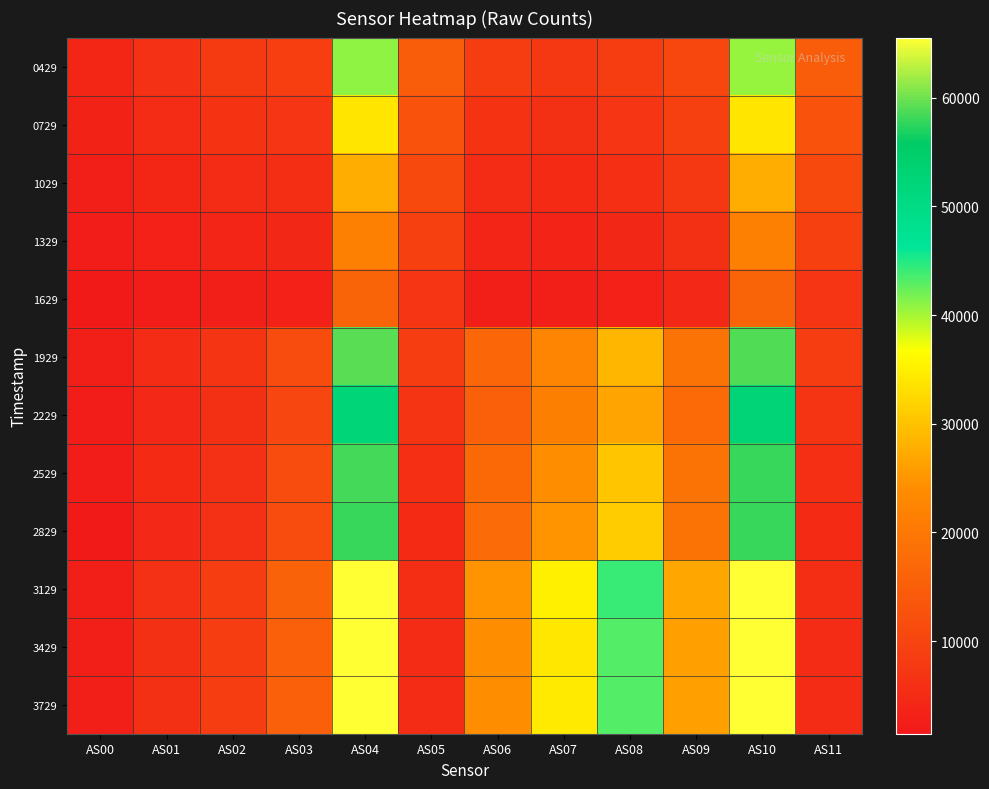

Which has a higher value, AS07 or AS02?

AS02